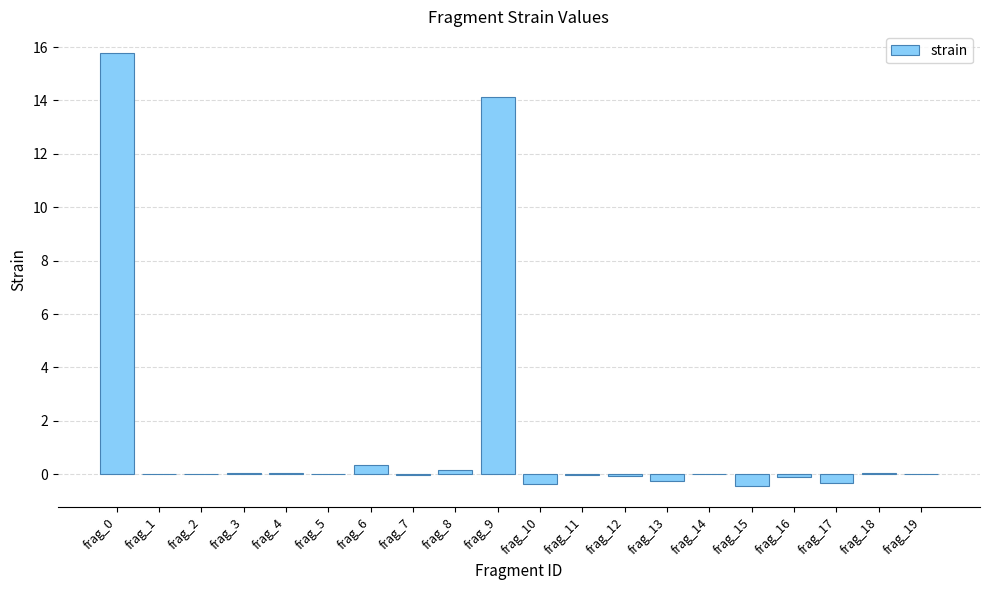

True or false: the data shows 0.3 at frag_6.

True